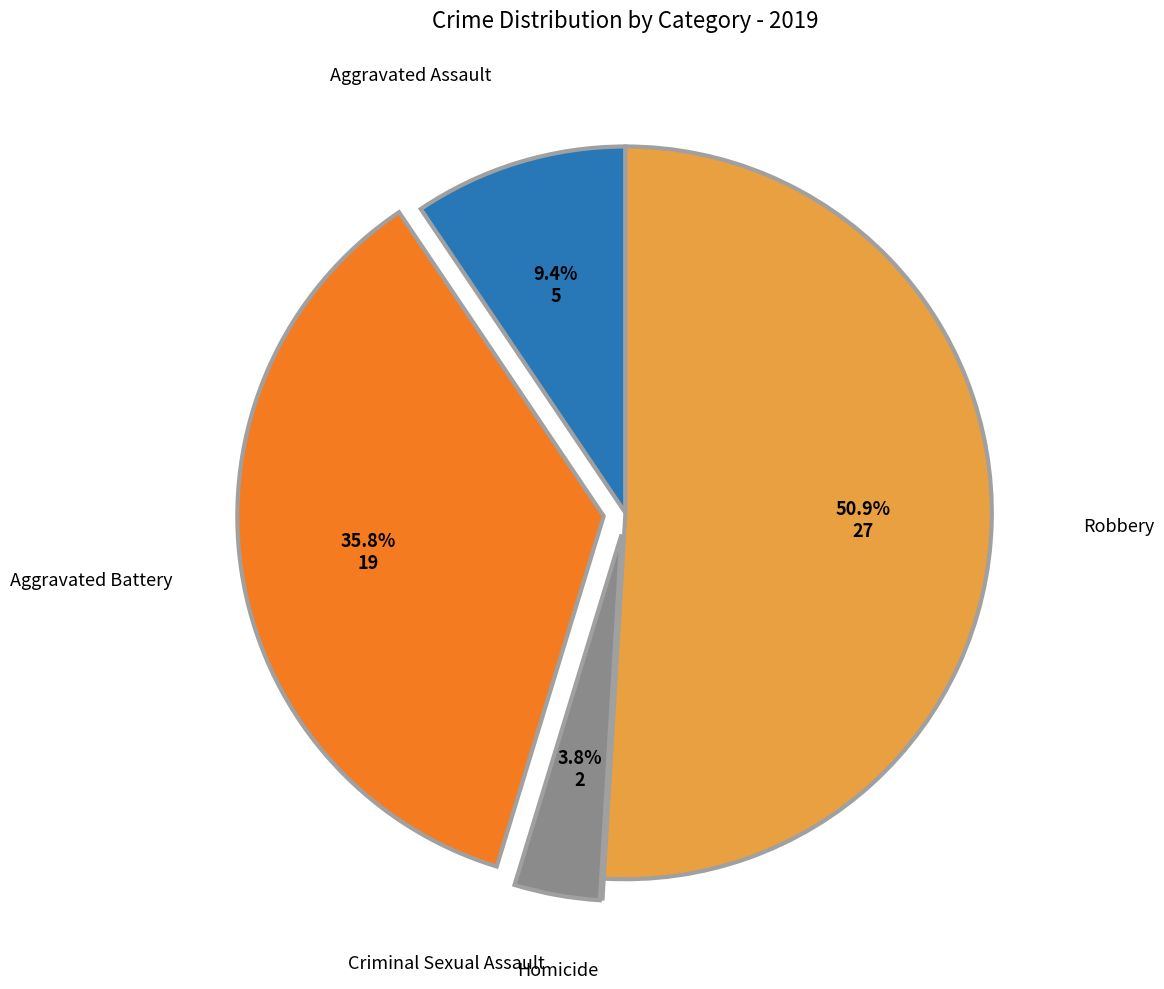

What is the largest slice in the pie chart?

Robbery